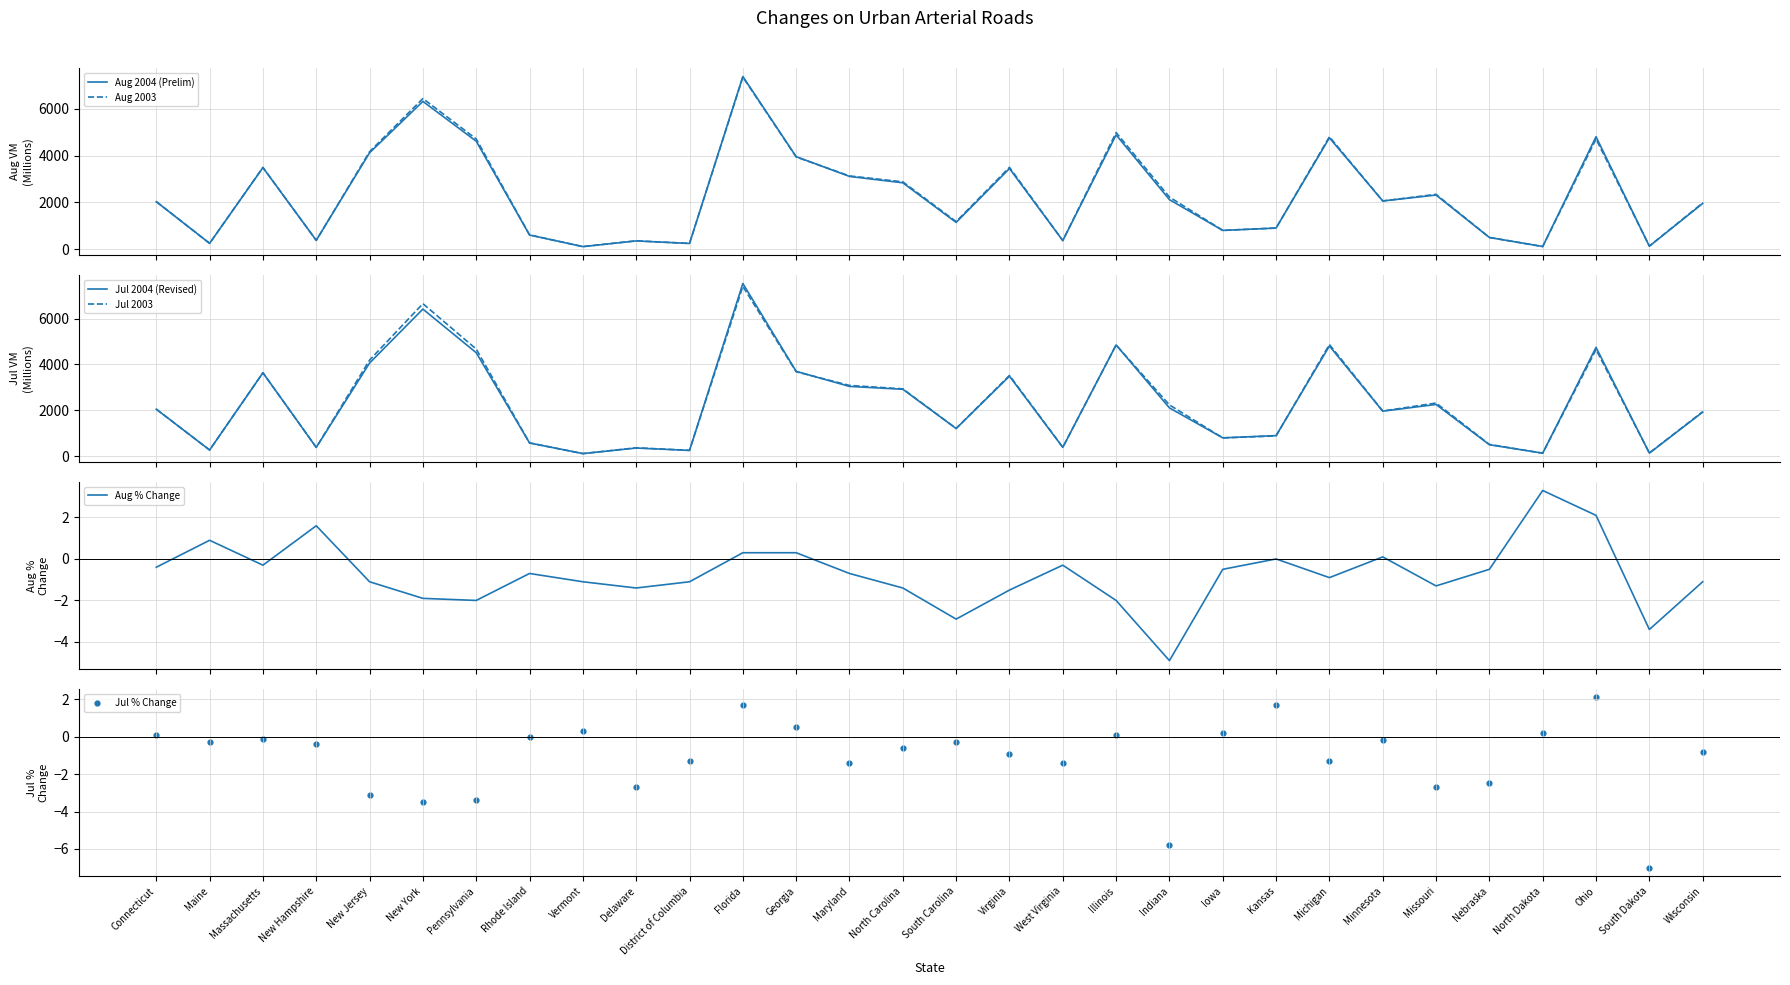

At which category is the sum across all series the highest?

Florida